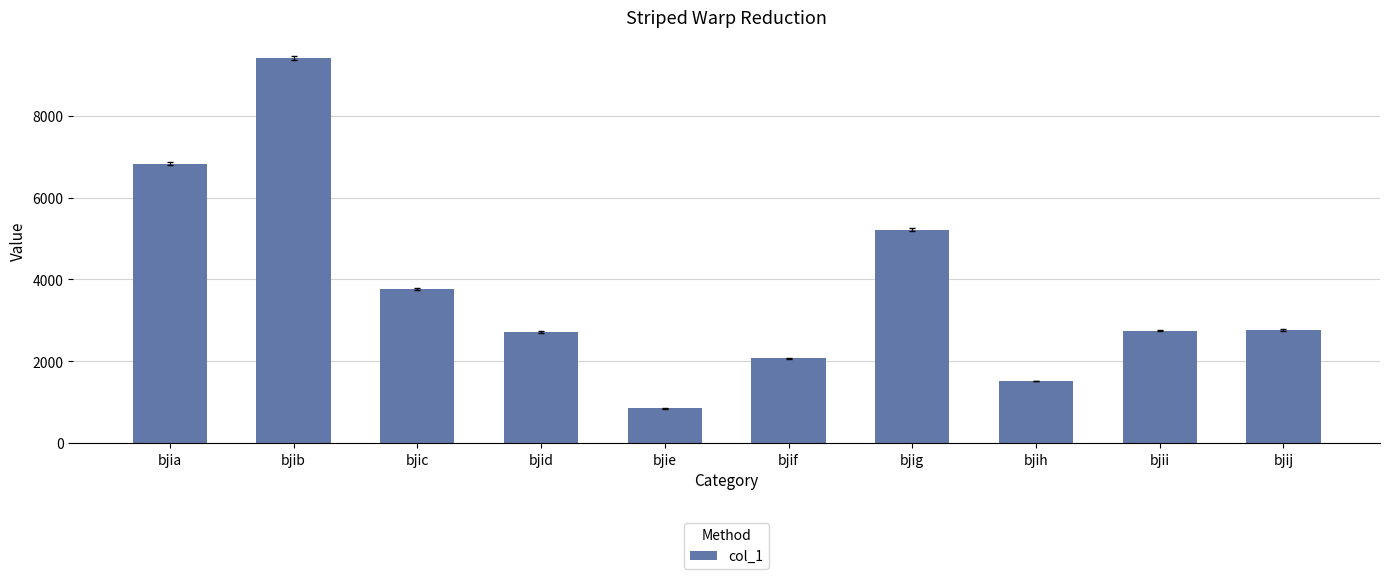

What is the difference between the second highest and second lowest values?

5313